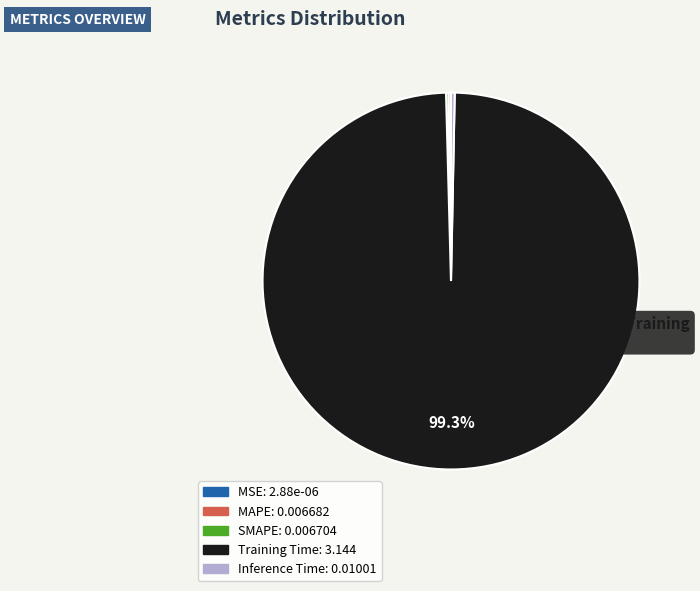

Which slice represents more than half of the pie?

Training Time